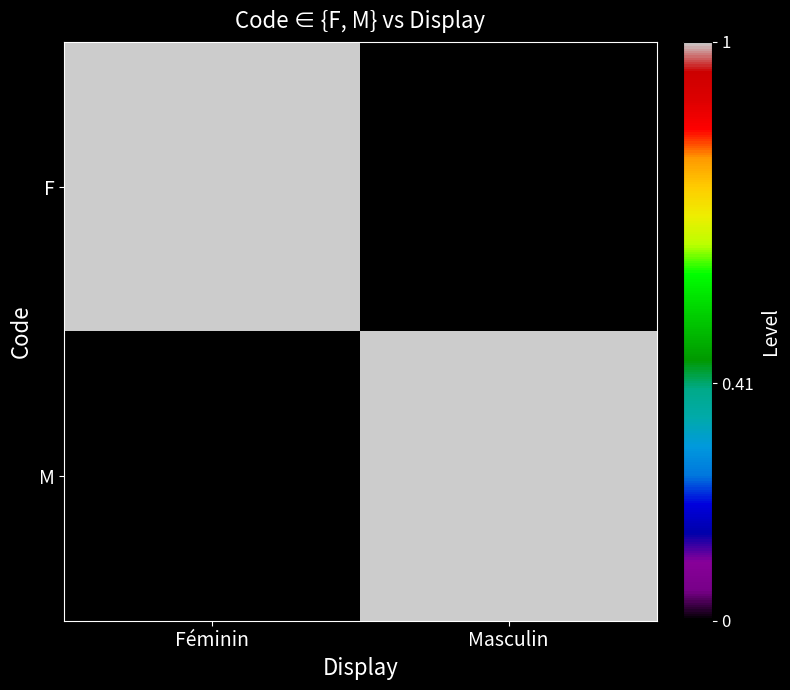

How many distinct data groups are displayed?

2